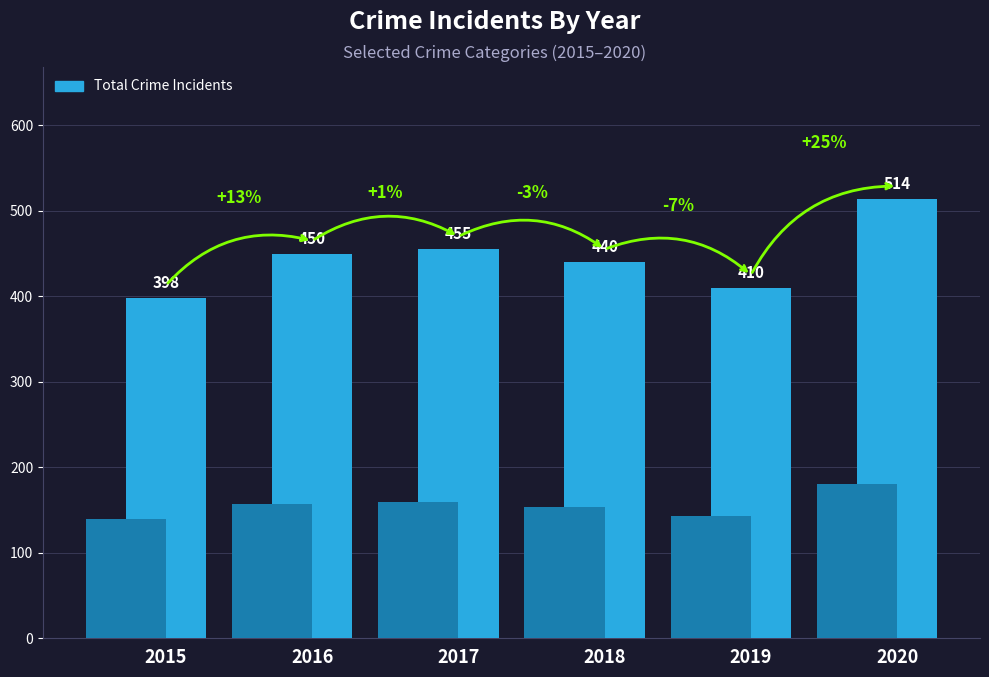

List the labels in order of value, largest first.

2020, 2017, 2016, 2018, 2019, 2015